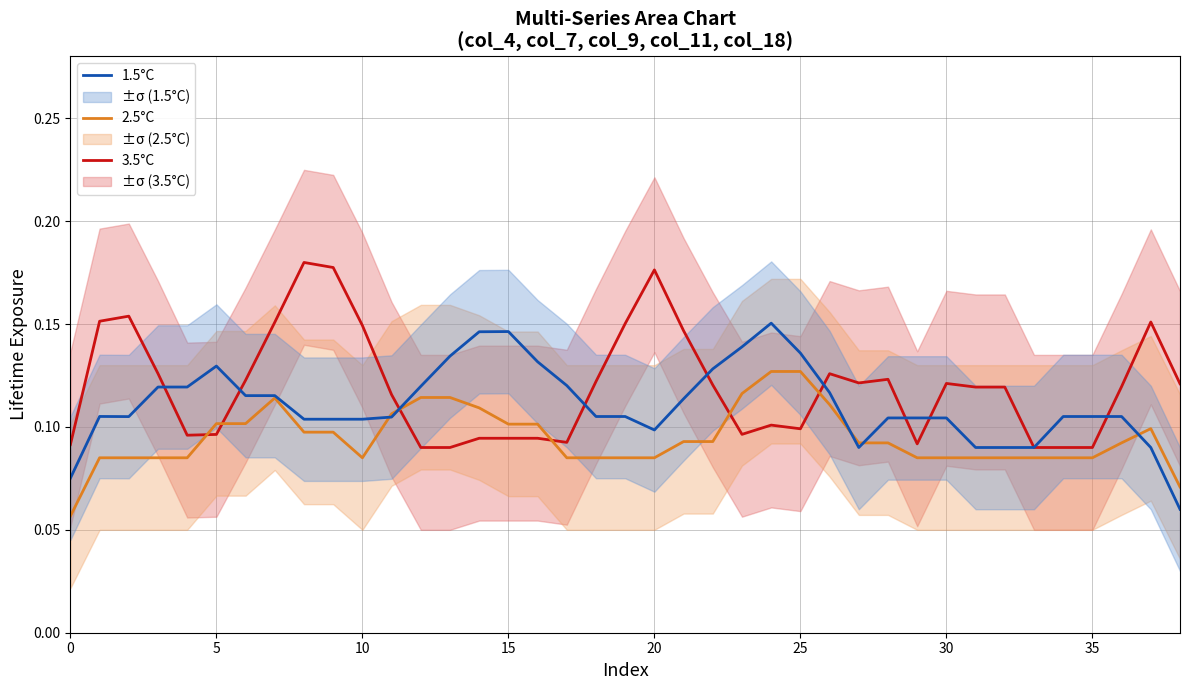

What are all the series names shown in the legend?

3.5°C, 2.5°C, 1.5°C